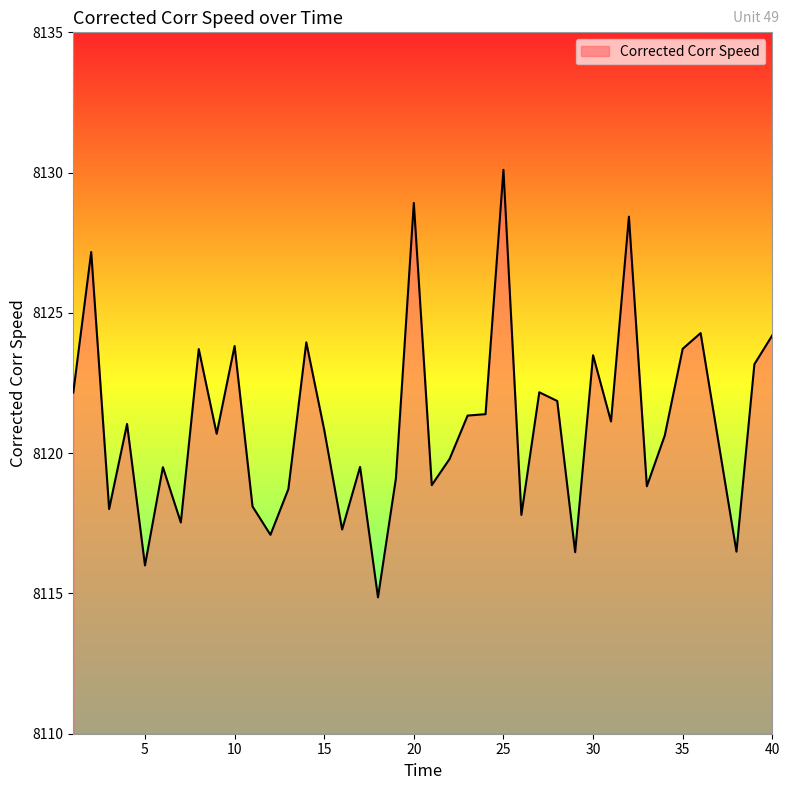

What is the sum of all values?

324842.5